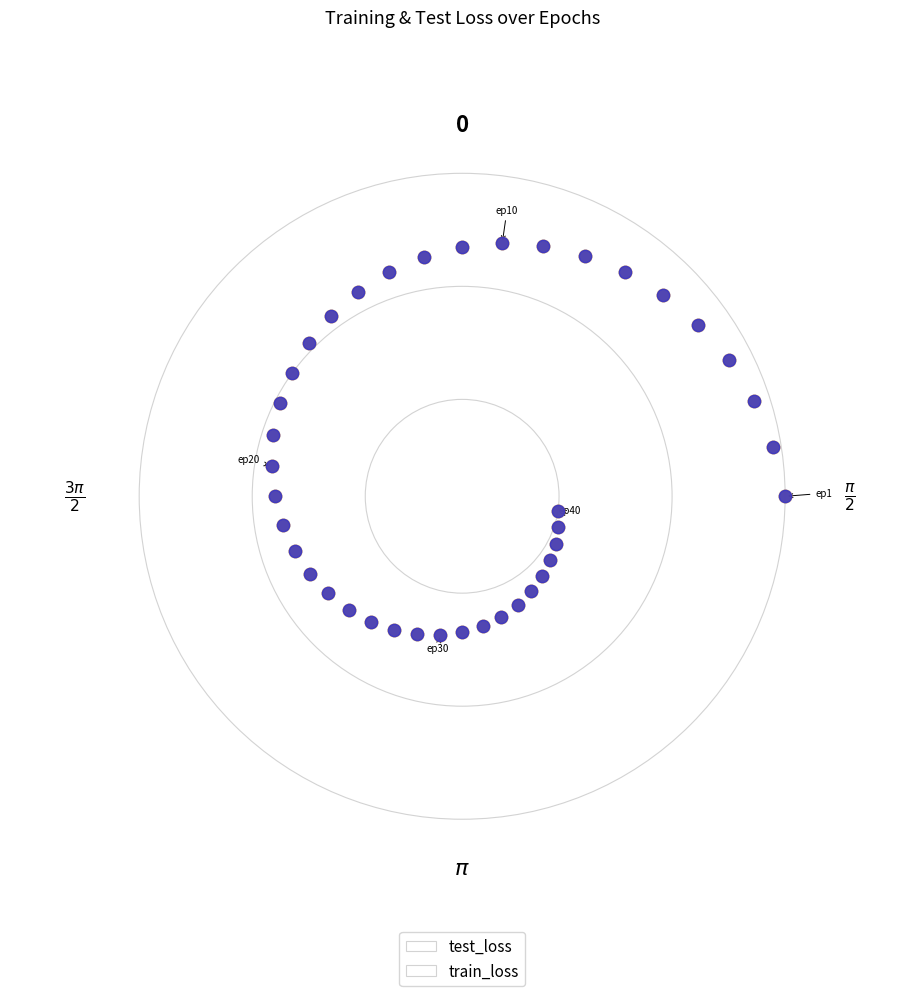

What are all the series names shown in the legend?

test_loss, train_loss